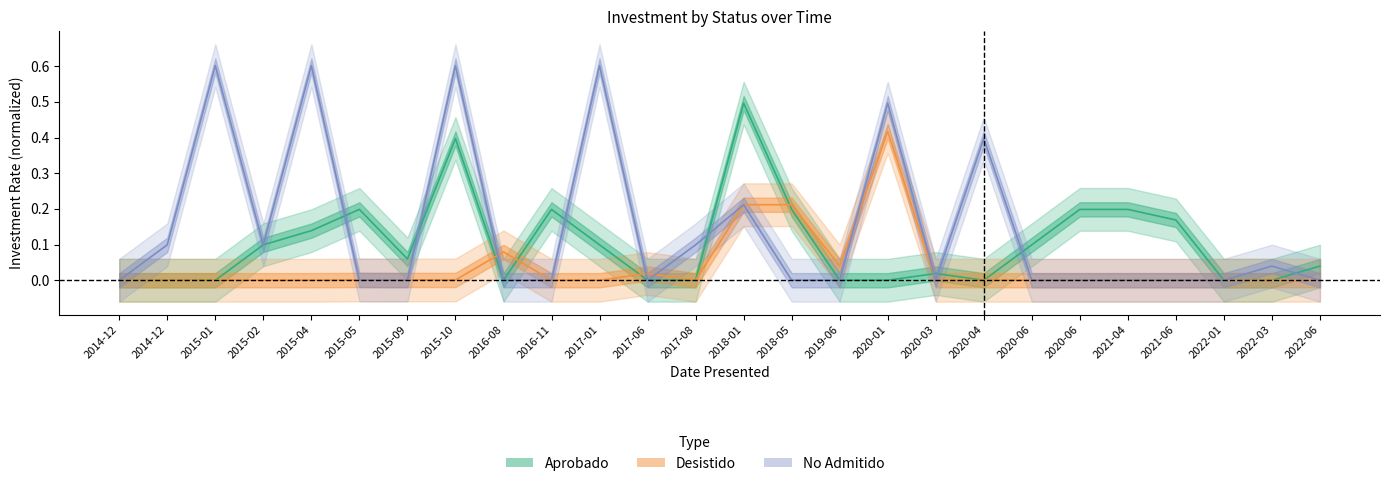

What is the sum of all No Admitido values?

3.9